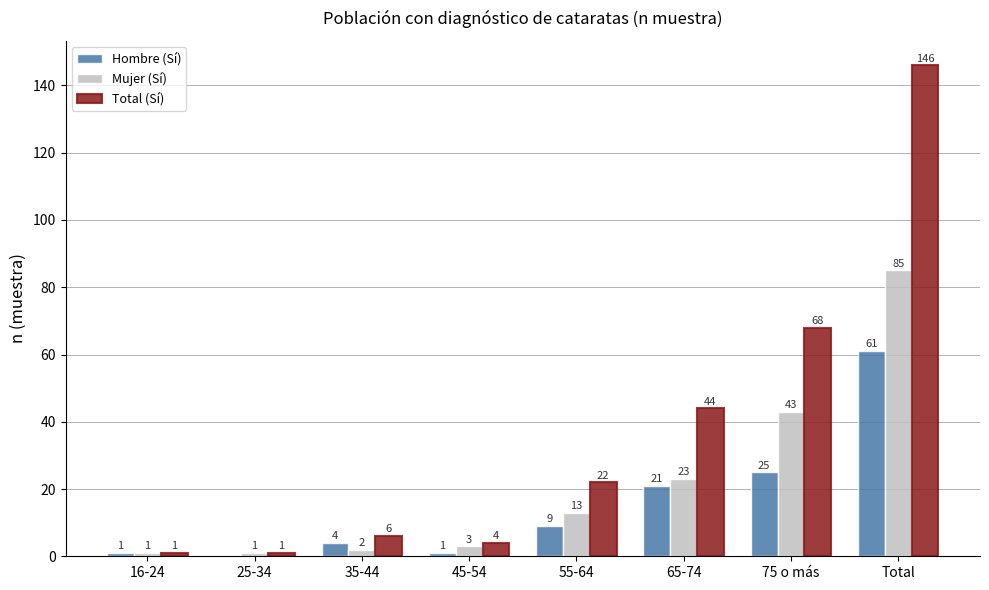

The Mujer (Sí) series shows 1 at 25-34. True or false?

True